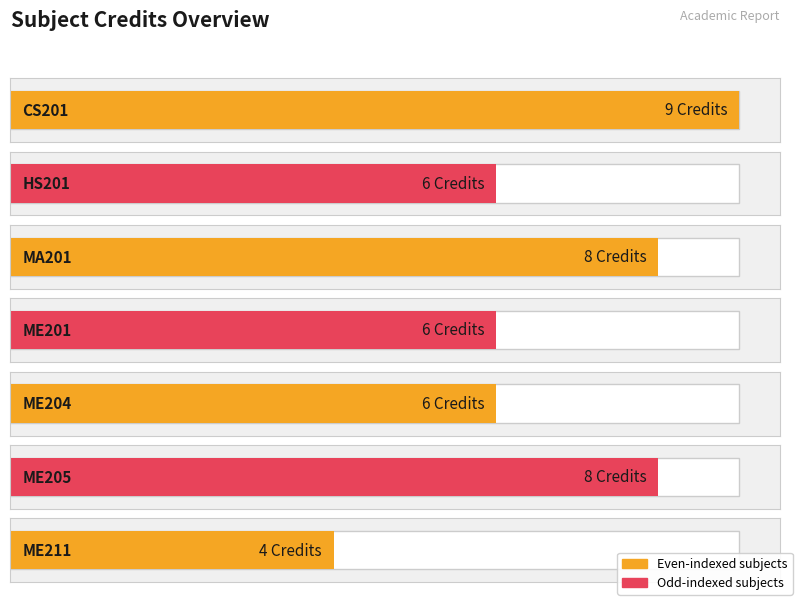

The chart shows a value of 4 at ME211. True or false?

True